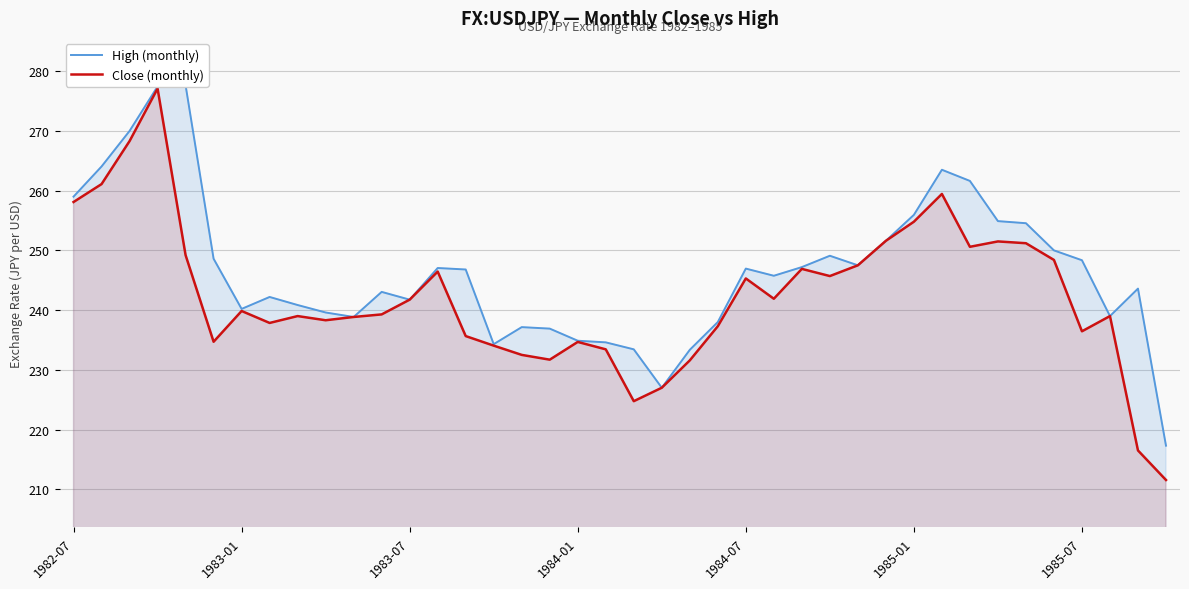

What is the difference between the maximum and minimum values in the Close (monthly) series?

65.6